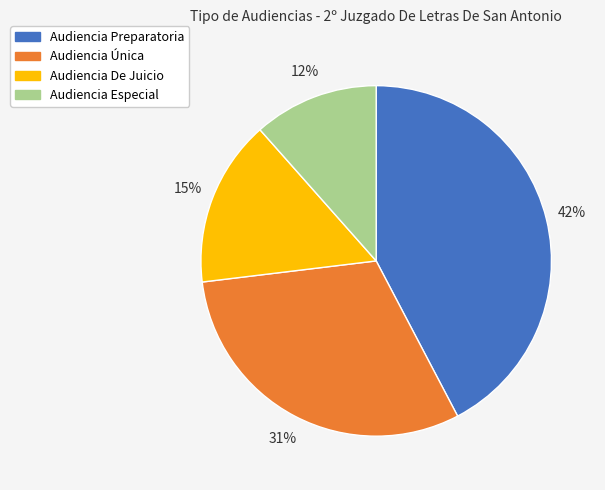

Is Audiencia Preparatoria the majority of the pie?

No